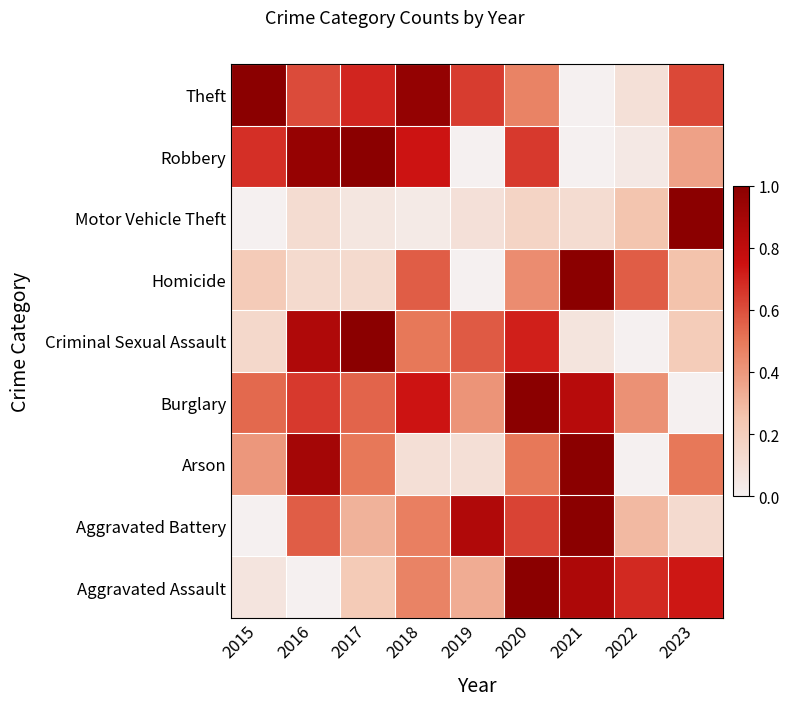

How many distinct data groups are displayed?

9